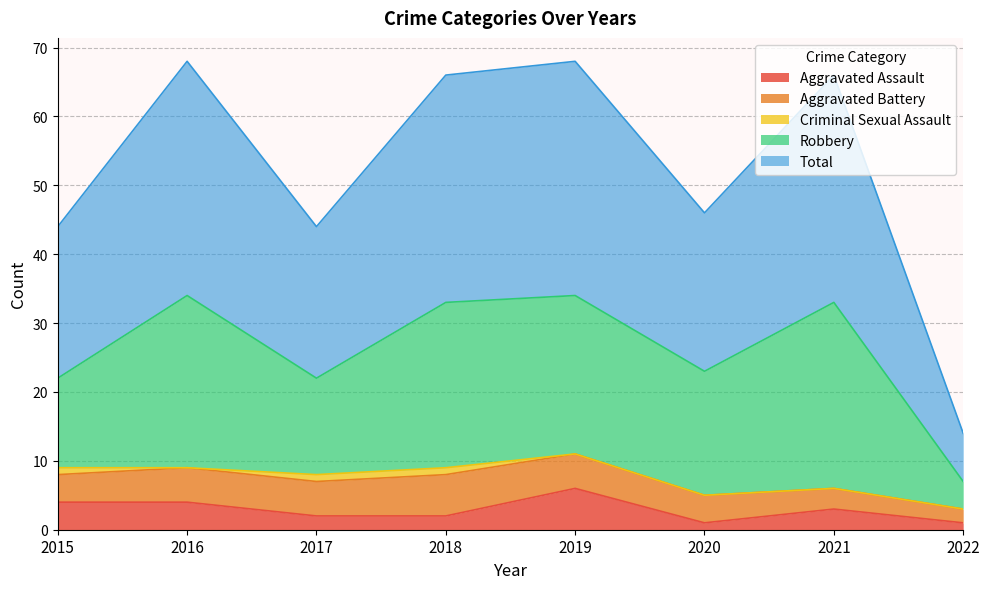

What is the value of the Aggravated Assault point at the 6th from the left?

1